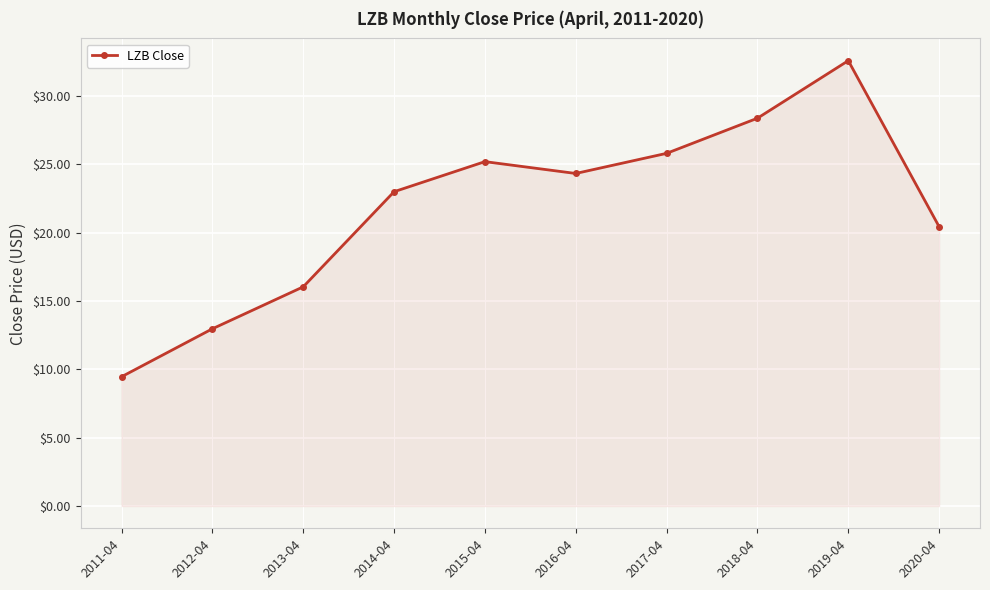

True or false: the data shows 14.3 at 2017-04.

False